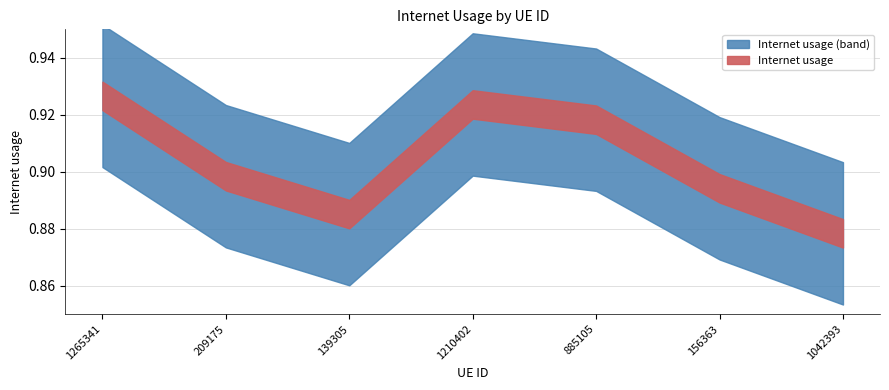

List the labels in order of value, smallest first.

1042393, 139305, 156363, 209175, 885105, 1210402, 1265341